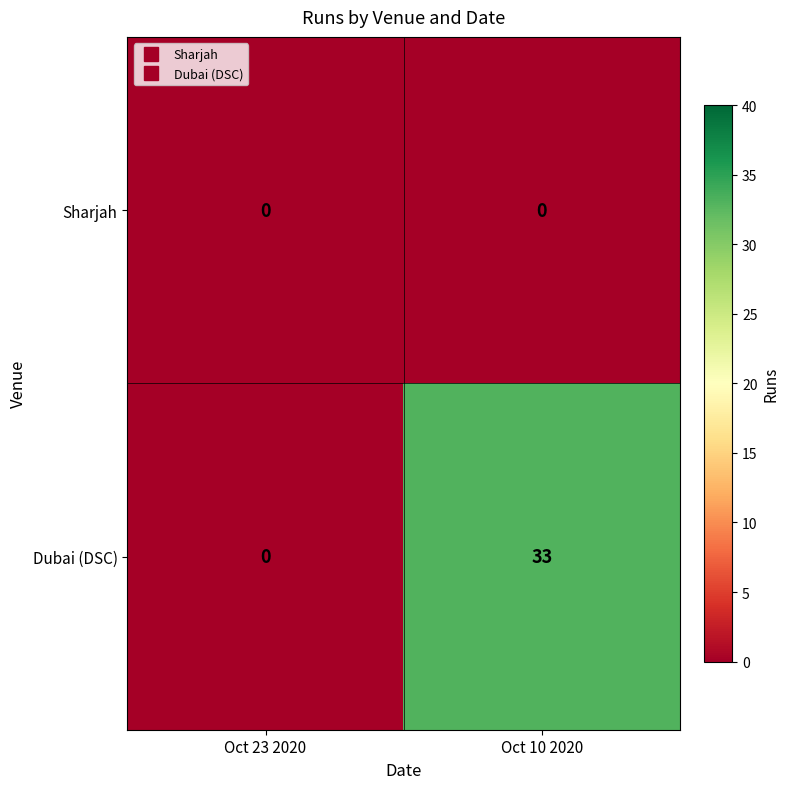

At which label is Dubai (DSC) closest to 16?

Oct 23 2020